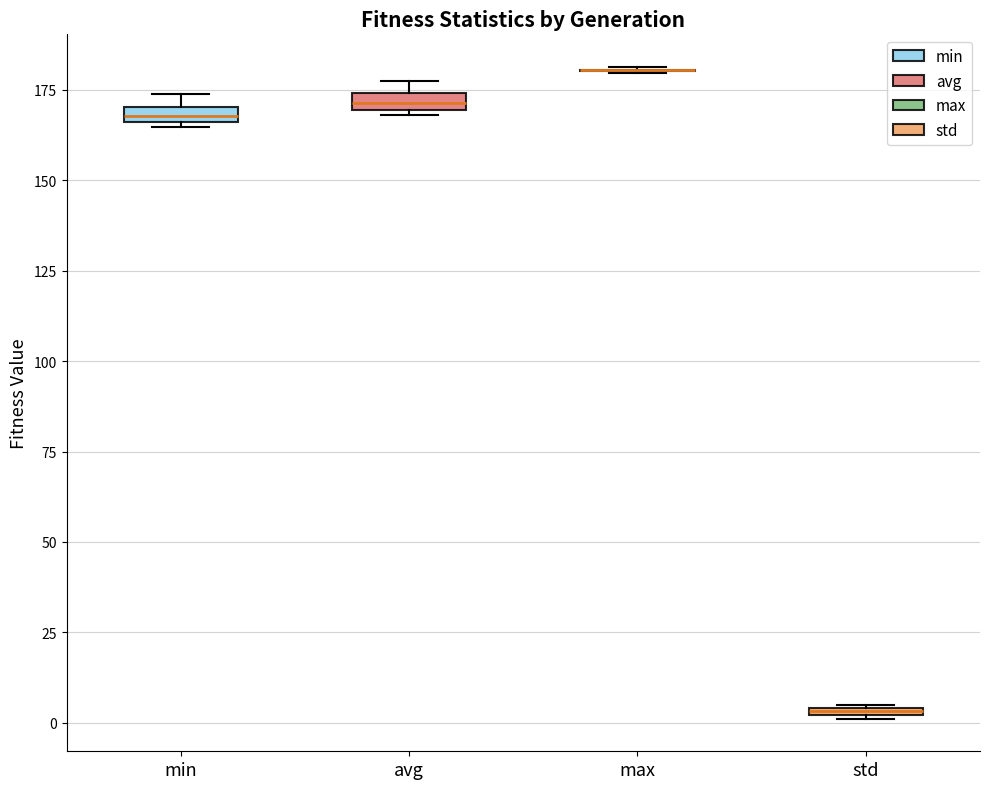

Where is the lower edge of the box for min on the y-axis? The values are not printed on the chart, so give them approximately, as read against the axis.

165